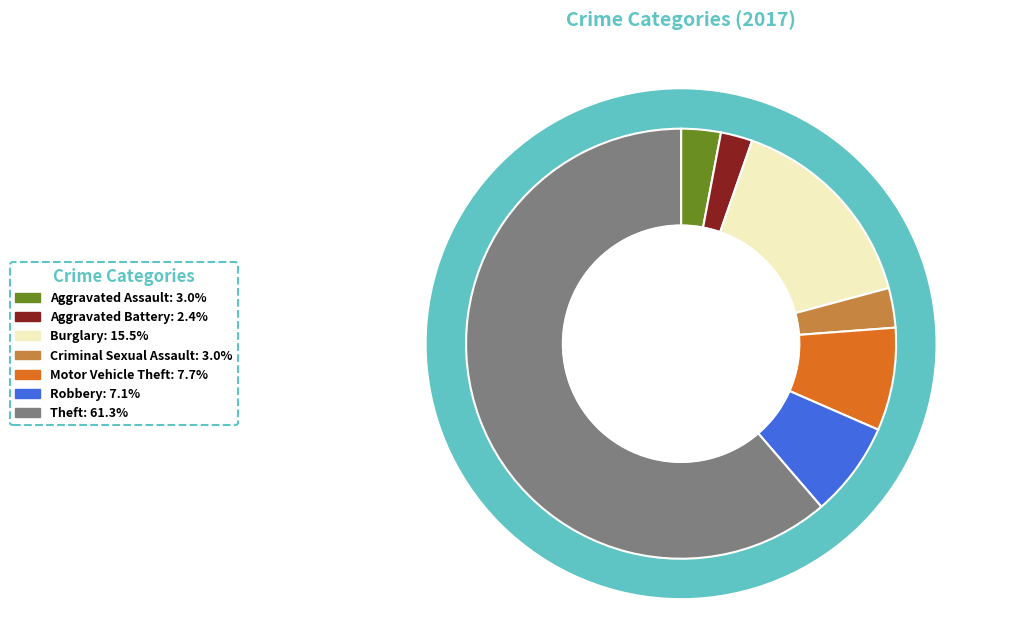

What percentage is the Theft slice, to the nearest percent?

61%